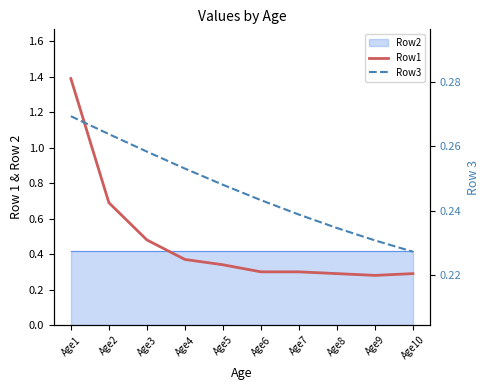

What is the sum of the Row3 values at Age7 and Age9?

0.5